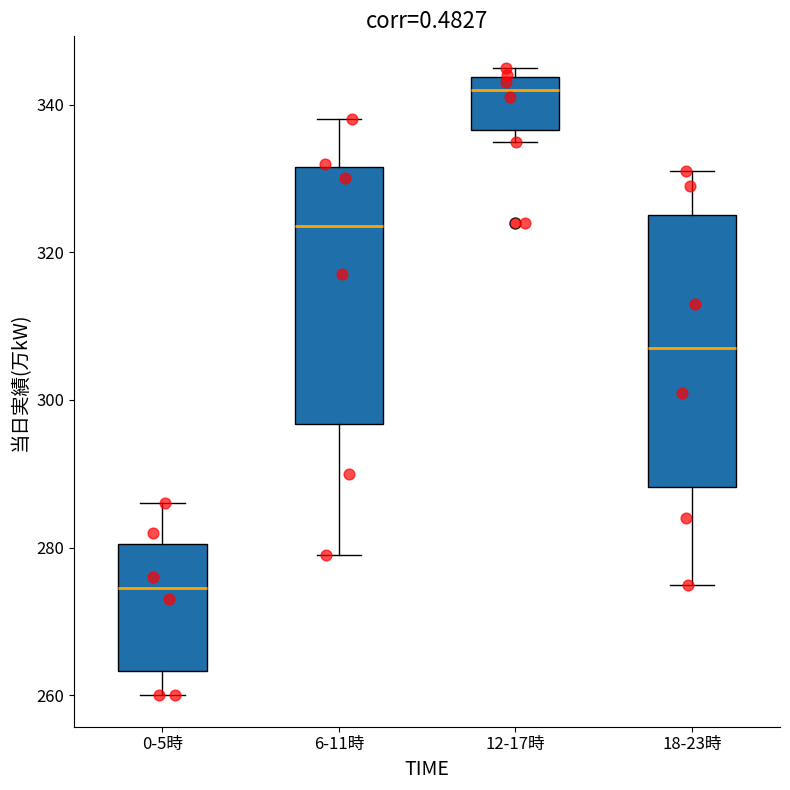

Where is the upper edge of the box for 12-17時 on the y-axis? The values are not printed on the chart, so give them approximately, as read against the axis.

344